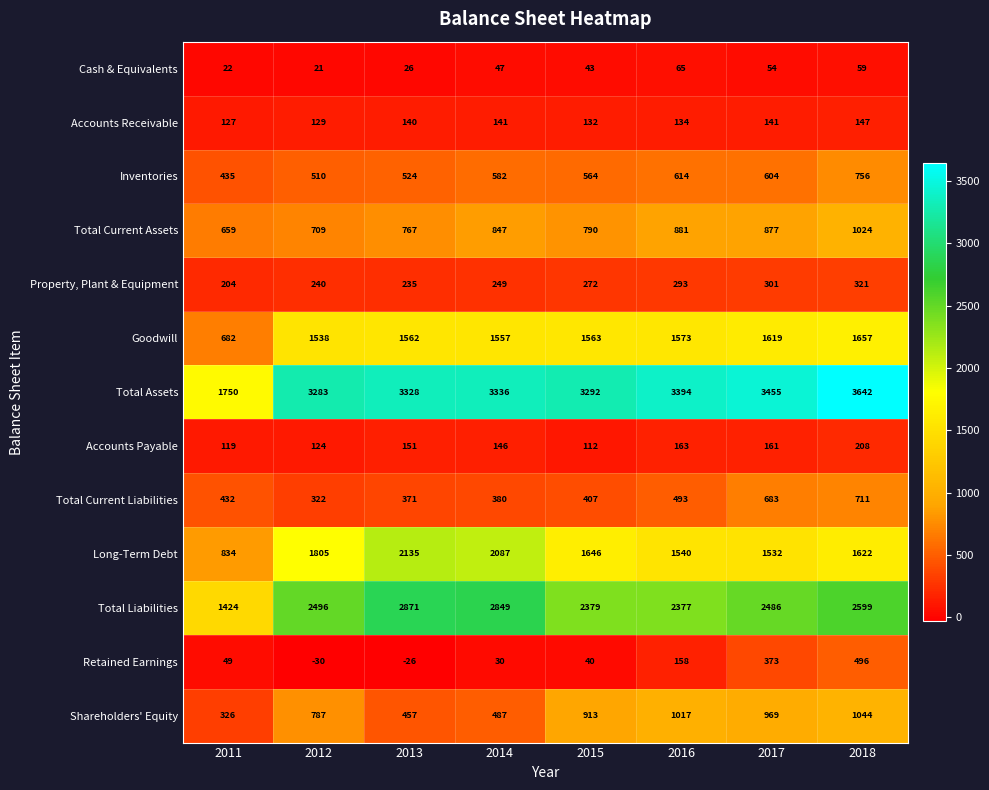

Count the number of categories in the chart.

8